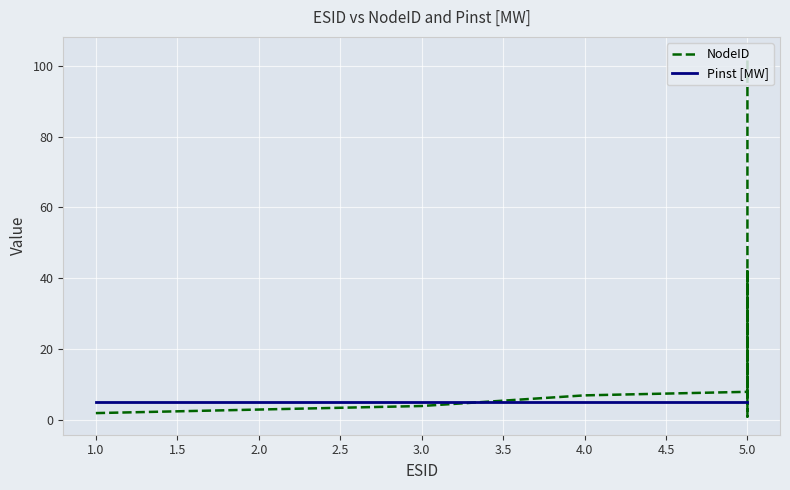

What is the sum of the Pinst [MW] values at 4.0 and 5.0?

10